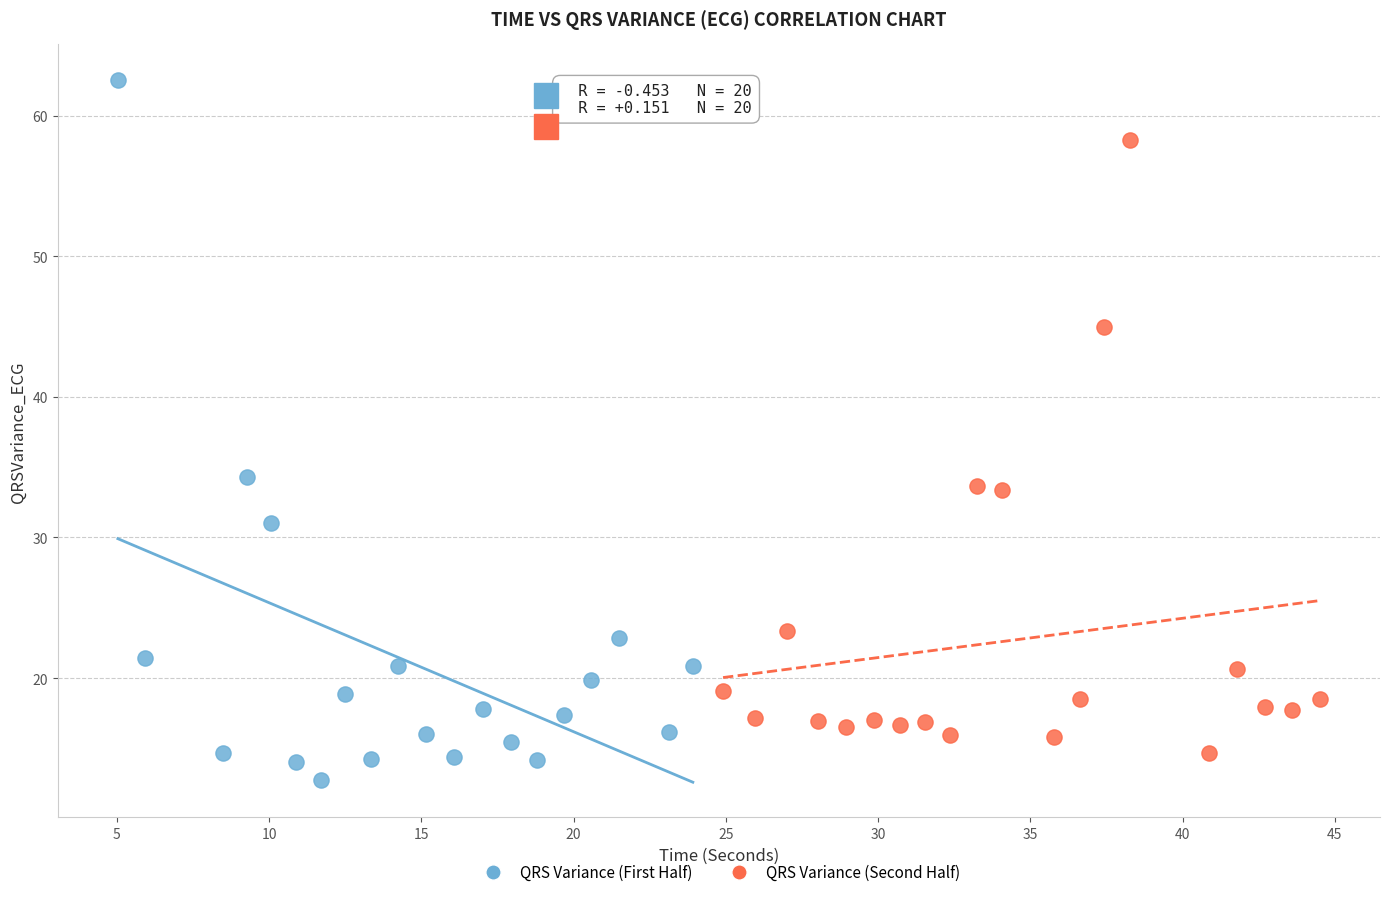

What are all the series names shown in the legend?

QRS Variance (First Half), QRS Variance (Second Half)